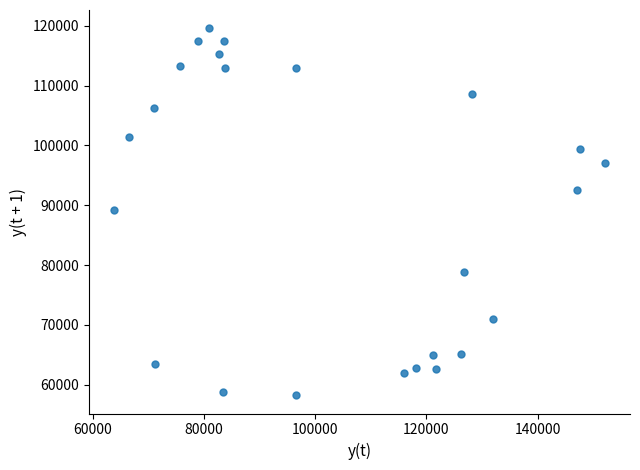

What is the range of X values (max minus min)?

88393.8